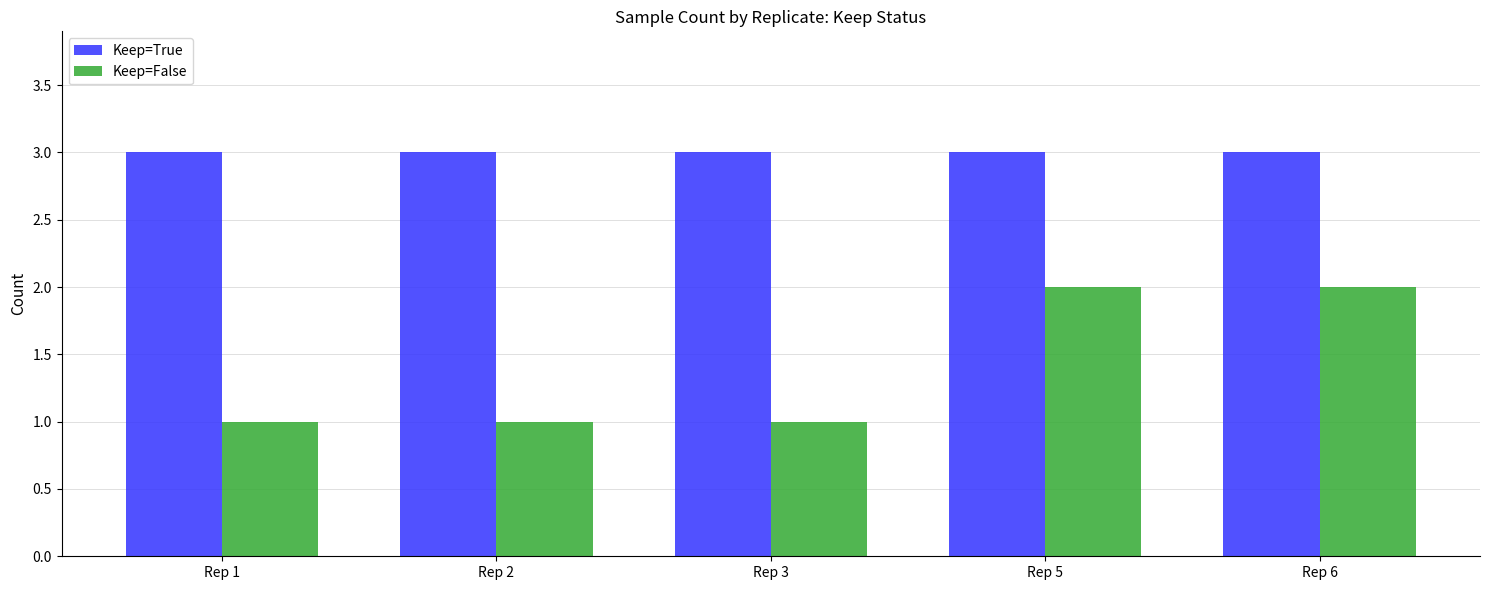

Is it true that Keep=False equals 2 at Rep 6?

True